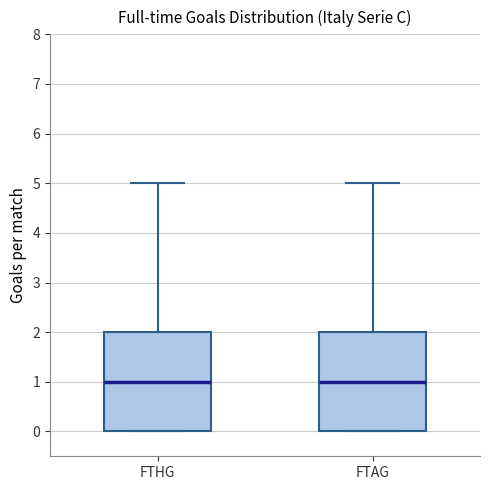

Reading left to right, transcribe this box plot: for each box, give where its median line is, the range the box spans, and where its two whiskers end, as read against the y-axis. The values are not printed on the chart, so give them approximately, as read against the axis.

FTHG: median 1, box 0 to 2, whiskers 0 to 5
FTAG: median 1, box 0 to 2, whiskers 0 to 5